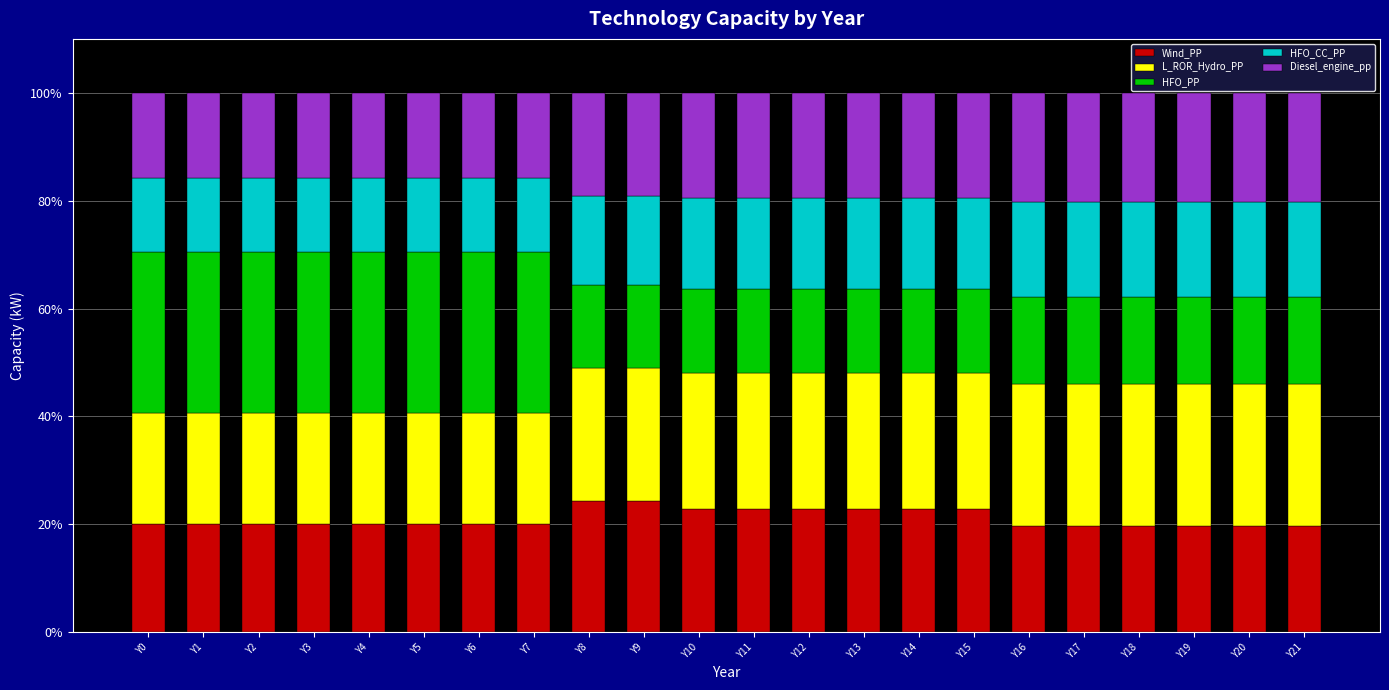

Are the bars grouped side by side (vs. stacked)?

No